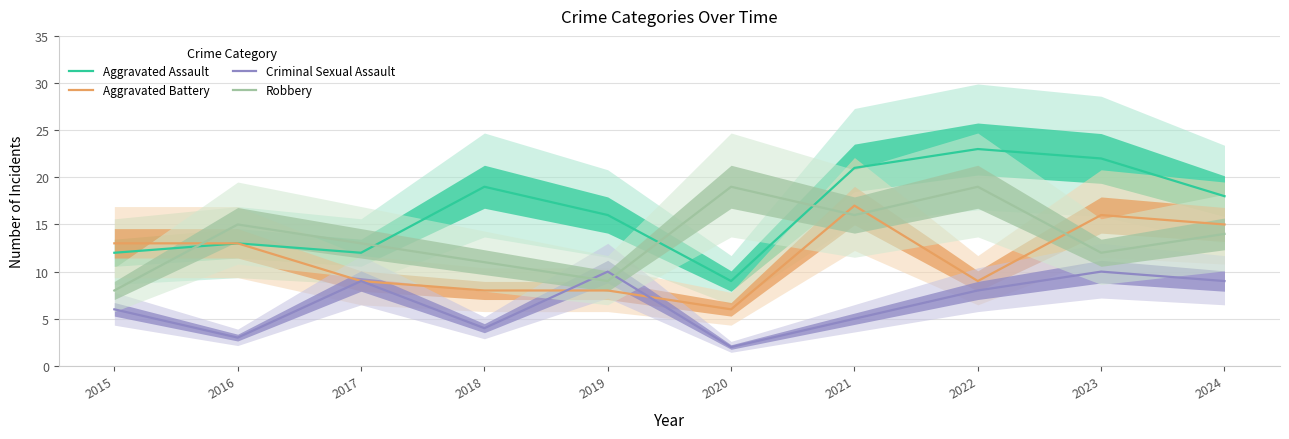

Where is Robbery nearest to the value 13?

2017